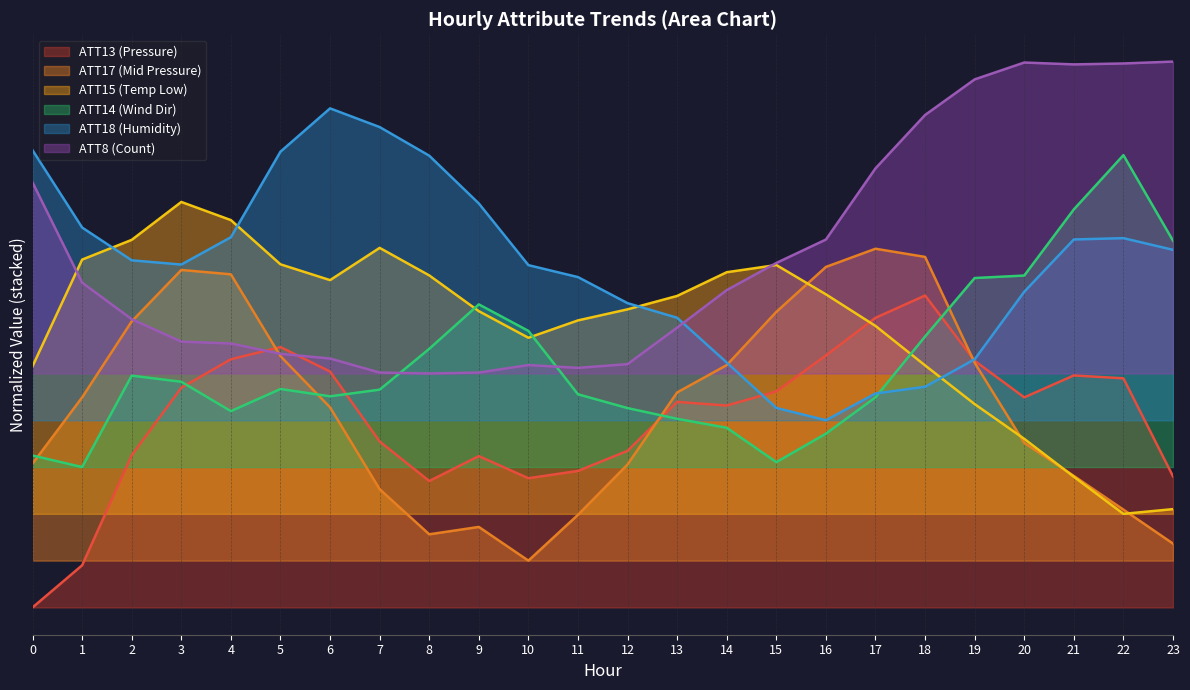

Reading left to right, list all the values displayed in this chart.

ATT8: 1.4	1.0	0.9	0.9	0.8	0.8	0.8	0.8	0.8	0.8	0.8	0.8	0.8	0.9	1.0	1.1	1.2	1.4	1.6	1.7	1.7	1.7	1.7	1.7
ATT13: 0.0	0.1	0.5	0.7	0.8	0.8	0.8	0.5	0.4	0.5	0.4	0.4	0.5	0.7	0.6	0.7	0.8	0.9	1.0	0.8	0.7	0.7	0.7	0.4
ATT14: 0.5	0.4	0.7	0.7	0.6	0.7	0.7	0.7	0.8	1.0	0.9	0.7	0.6	0.6	0.6	0.5	0.6	0.7	0.9	1.1	1.1	1.3	1.4	1.2
ATT15: 0.8	1.1	1.2	1.3	1.2	1.1	1.0	1.2	1.1	0.9	0.9	0.9	1.0	1.0	1.1	1.1	1.0	0.9	0.8	0.7	0.5	0.4	0.3	0.3
ATT17: 0.5	0.7	0.9	1.1	1.1	0.8	0.6	0.4	0.2	0.3	0.1	0.3	0.5	0.7	0.8	0.9	1.1	1.1	1.1	0.8	0.5	0.4	0.3	0.2
ATT18: 1.5	1.2	1.1	1.1	1.2	1.5	1.6	1.5	1.4	1.3	1.1	1.1	1.0	0.9	0.8	0.6	0.6	0.7	0.7	0.8	1.0	1.2	1.2	1.1